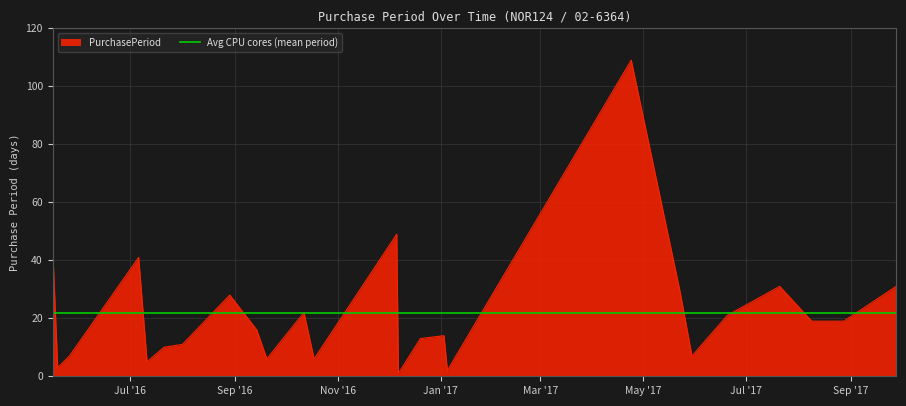

What is the highest value of the PurchasePeriod series?

109